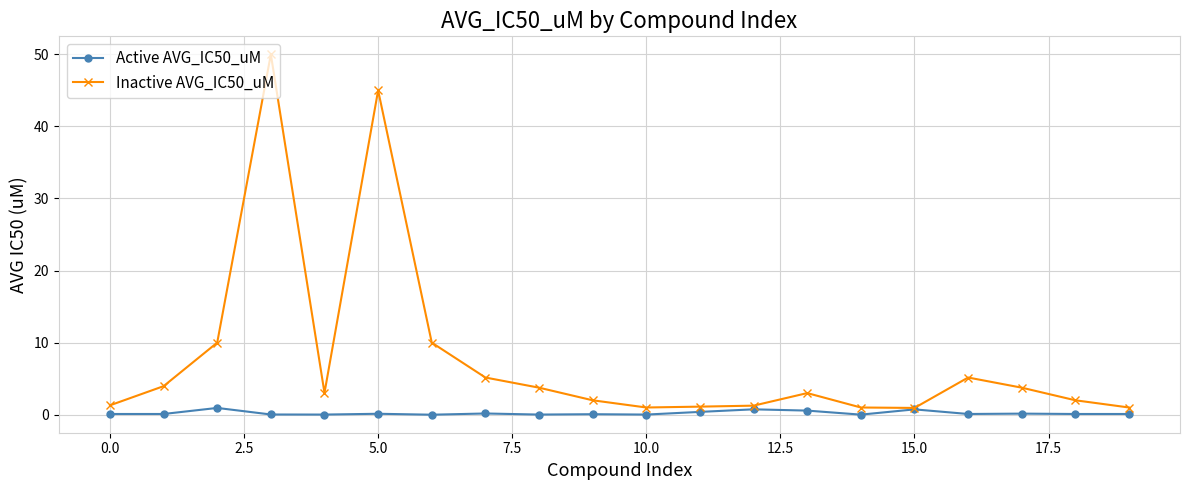

True or false: Active AVG_IC50_uM has more than 1 interior local peaks.

True